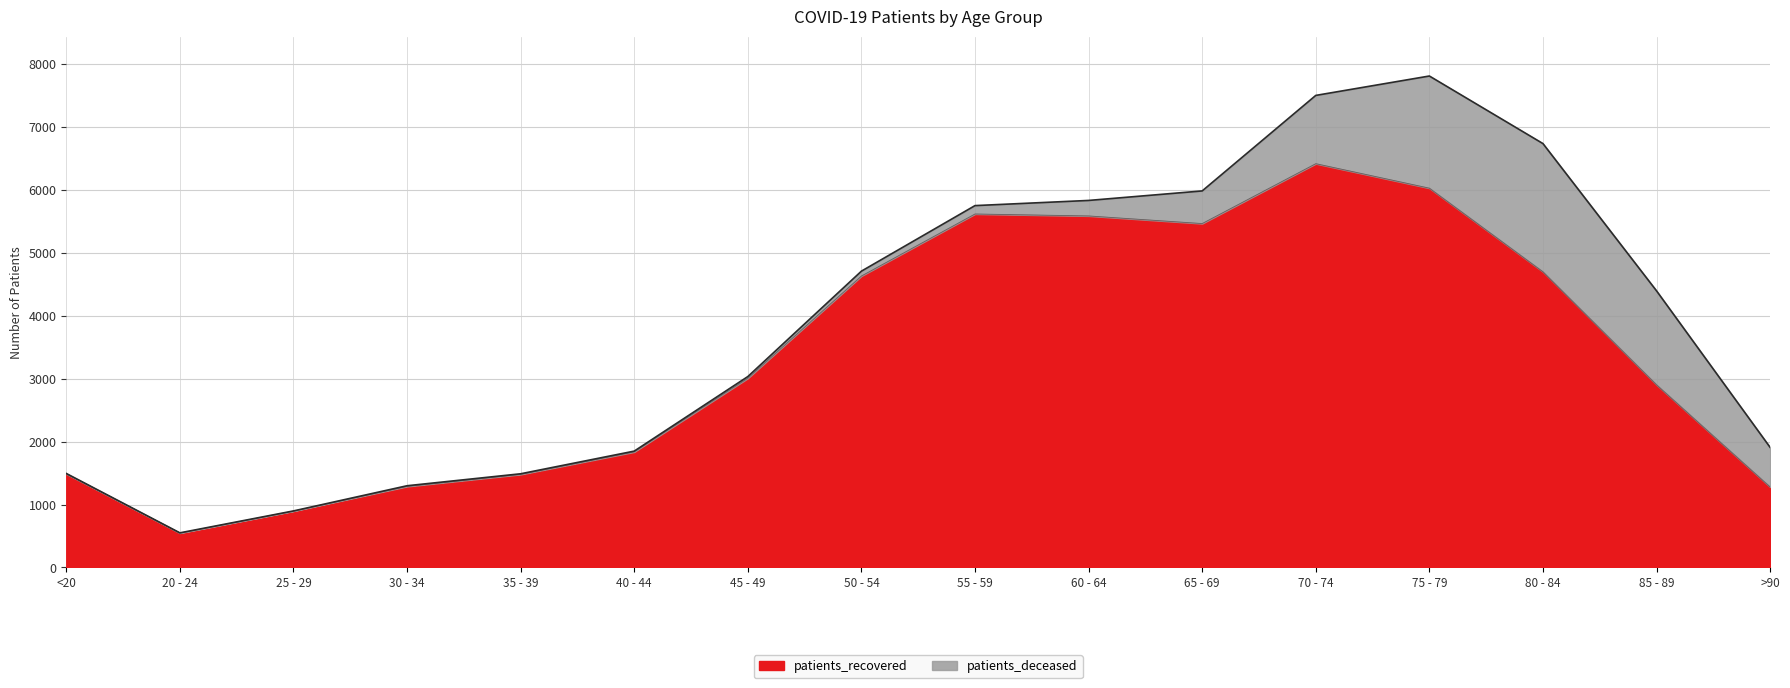

Is it true that the value at 25 - 29 is 896?

True